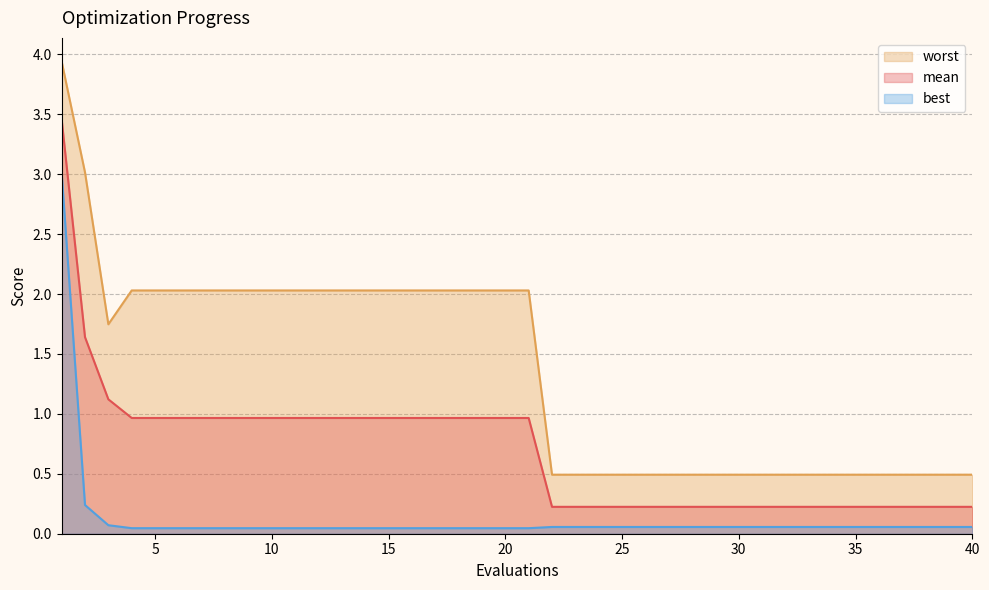

The value of worst at 35 is 0.1. True or false?

False